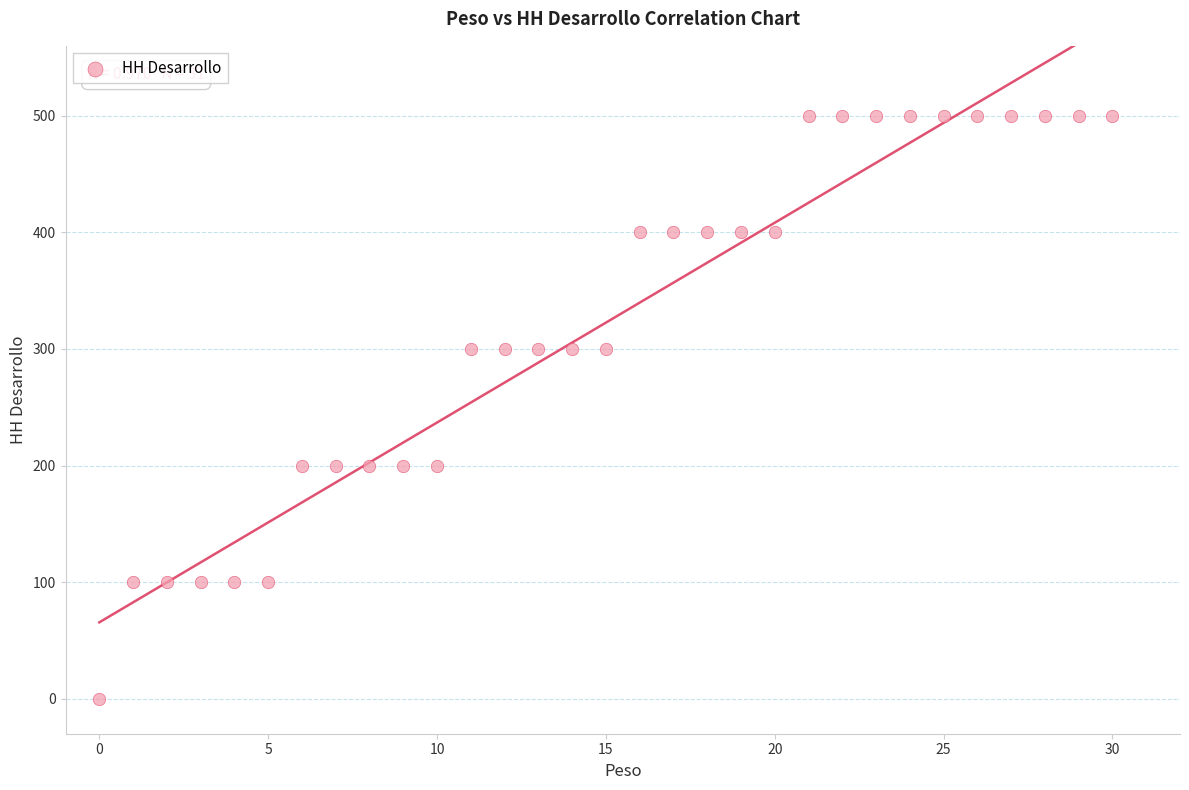

What is the range of Y values (max minus min)?

500